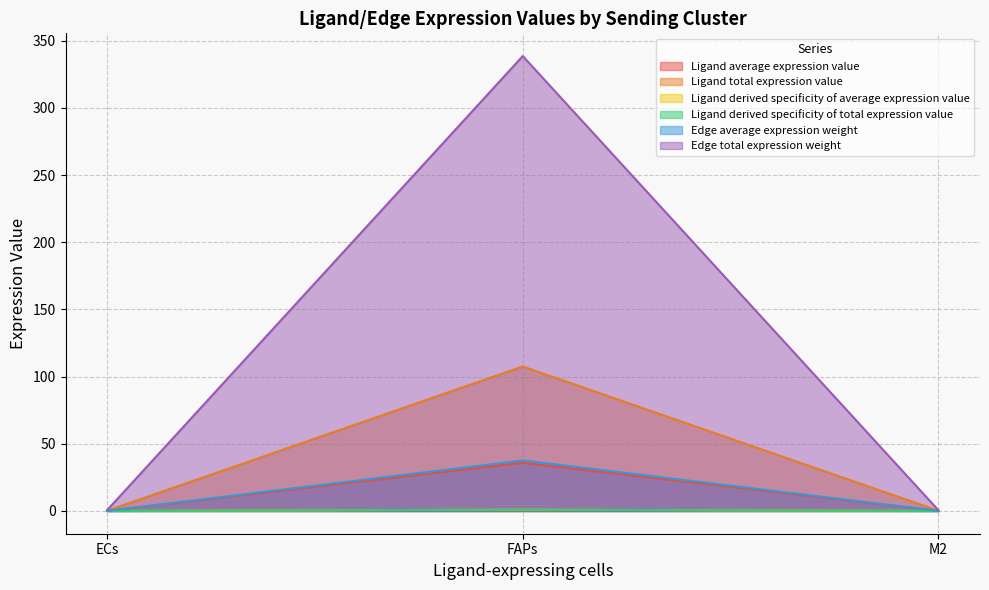

What is the sum of all Ligand derived specificity of average expression value values?

1.0